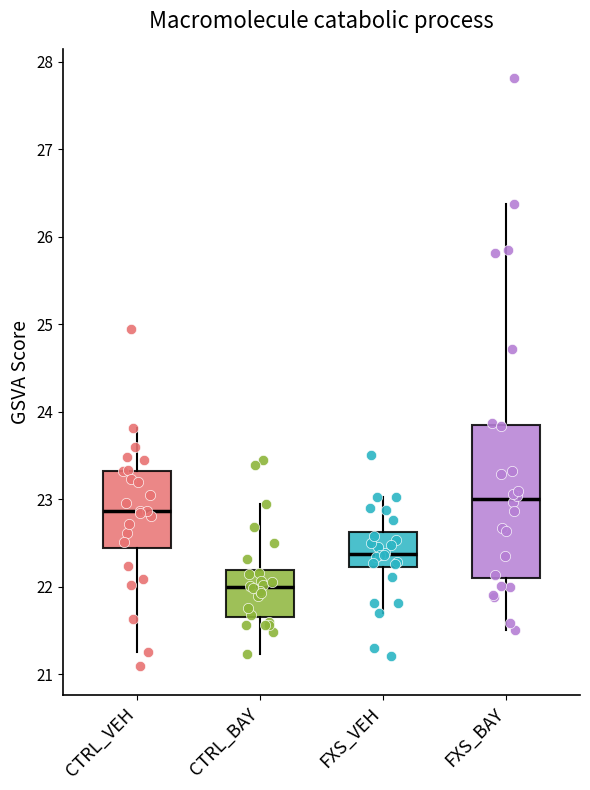

Where does the median line of the box for FXS_BAY sit on the y-axis? The values are not printed on the chart, so give them approximately, as read against the axis.

23.0